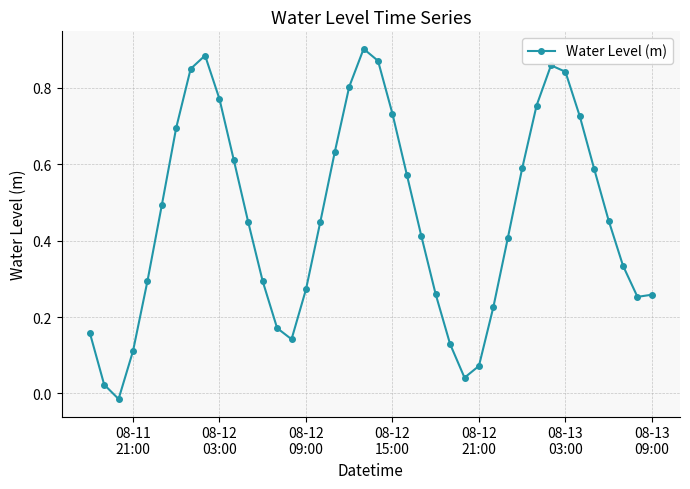

What is the sum of all values?

18.4